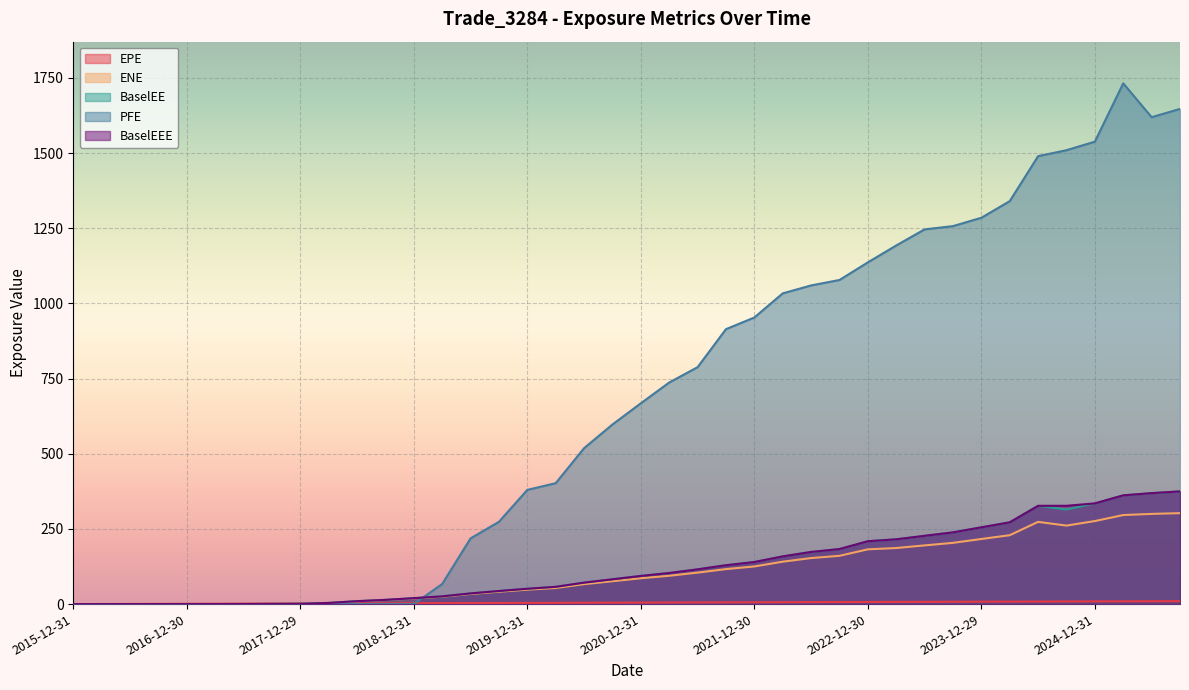

Which category has the highest value in the PFE series?

2025-03-31